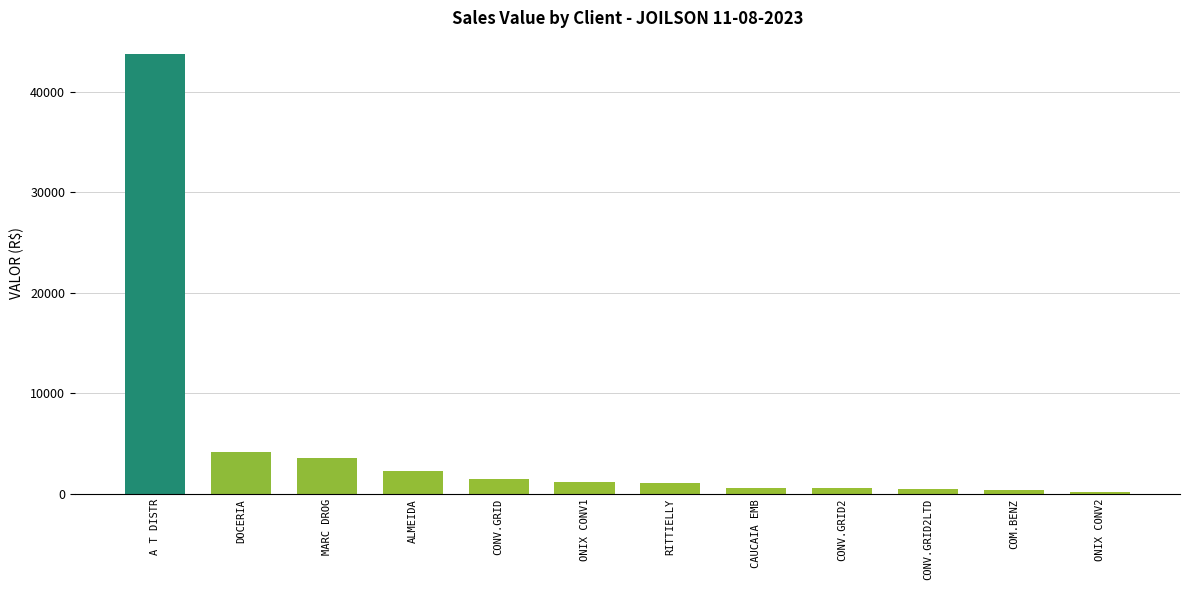

What is the change in value from DOCERIA to CONV.GRID2?

-3634.8